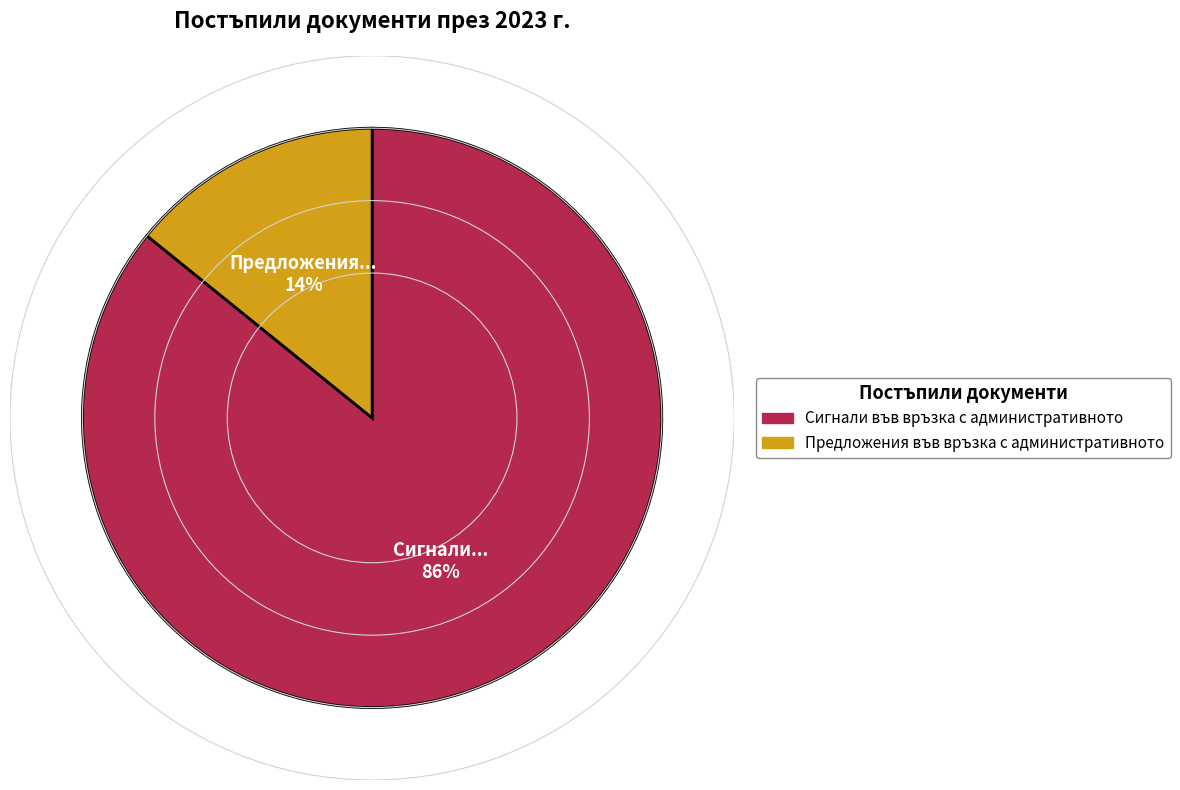

How many slices are in this pie chart?

2